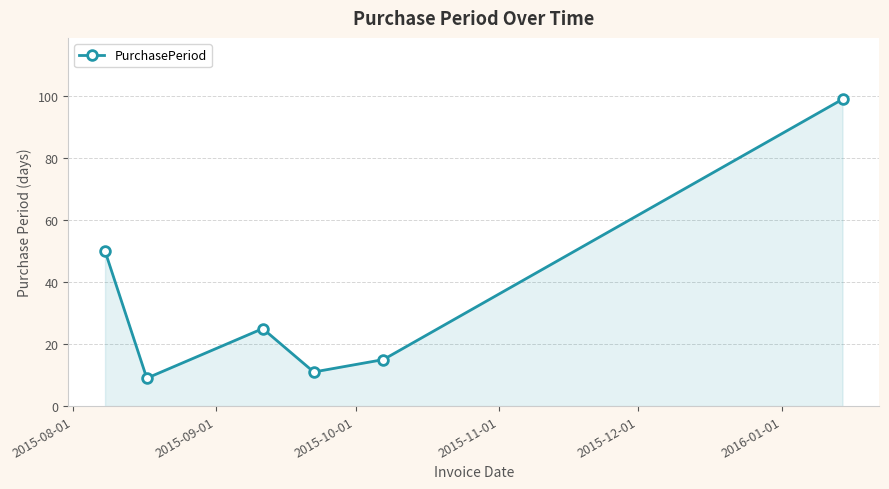

How many points are lower than both their immediate neighbors (excluding endpoints)?

2